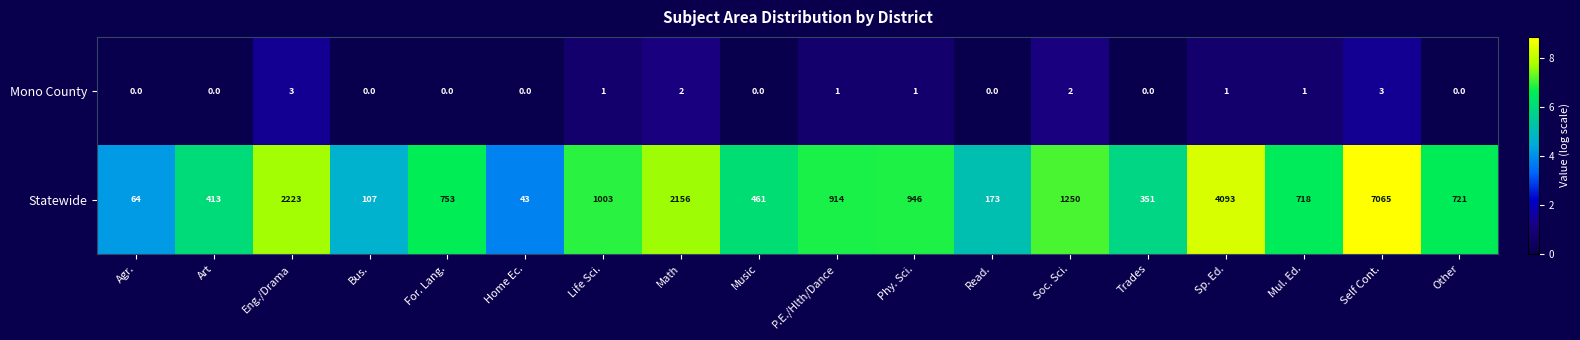

Which series has the largest total across all categories?

Statewide